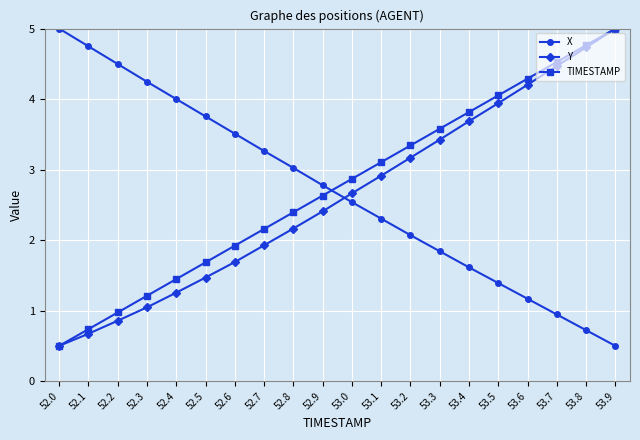

What is the difference between the maximum and second lowest values in the TIMESTAMP series?

4.3